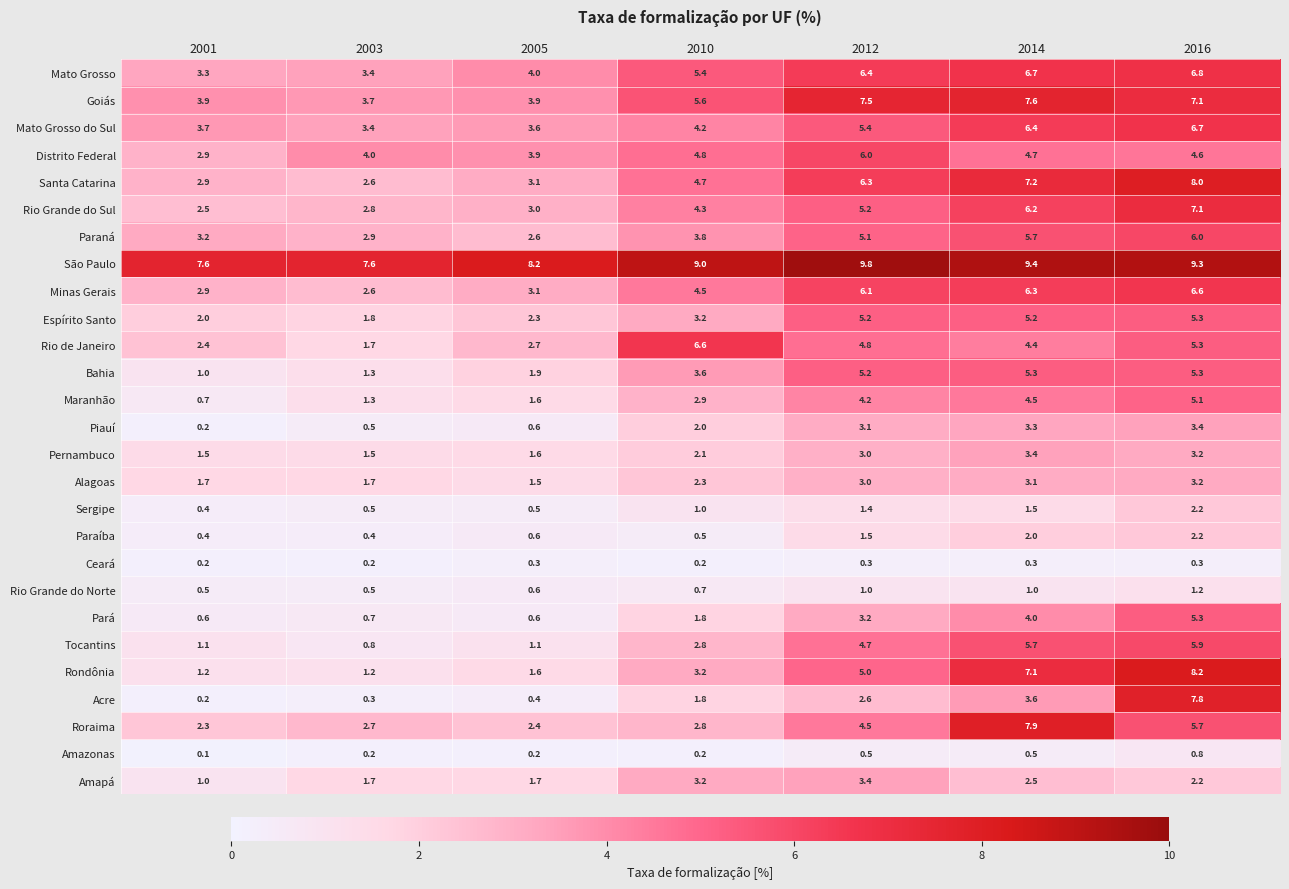

What is the sum of the Goiás values at 2010 and 2012?

13.1